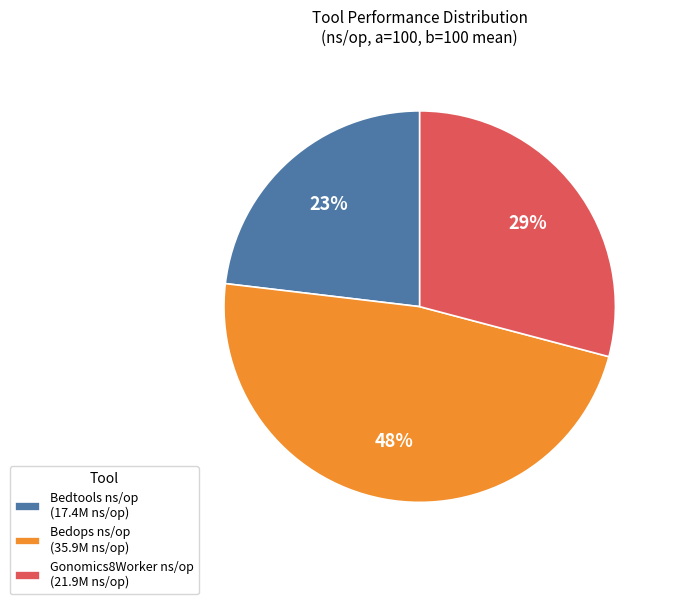

What is the smallest slice in the pie chart?

Bedtools ns/op